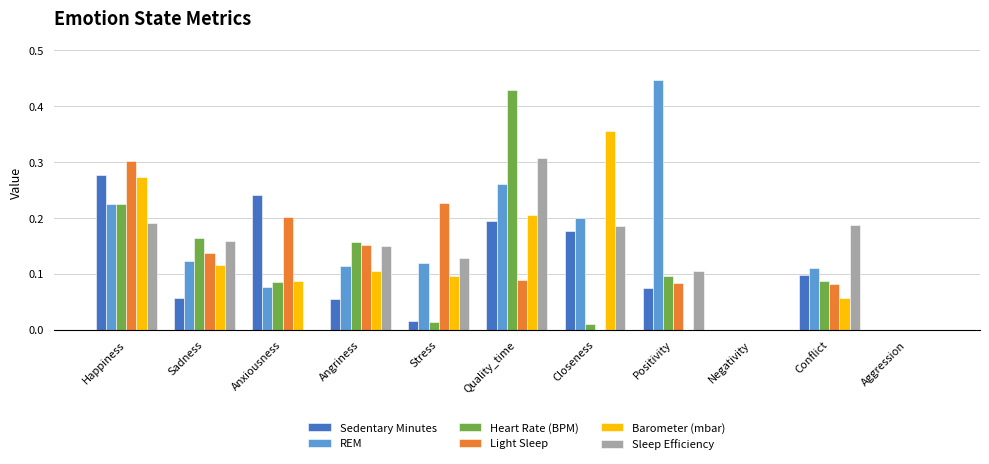

How many groups of bars are there?

11